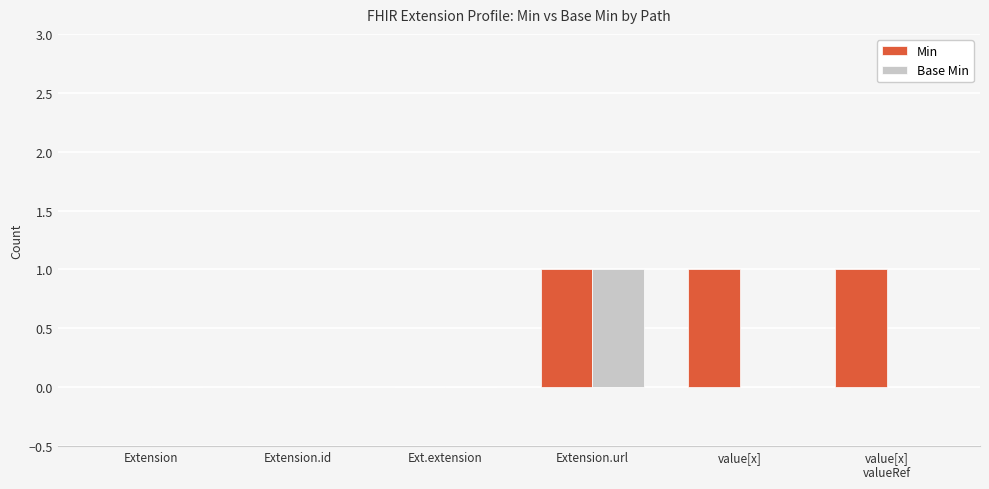

What is the sum of all Min values?

3